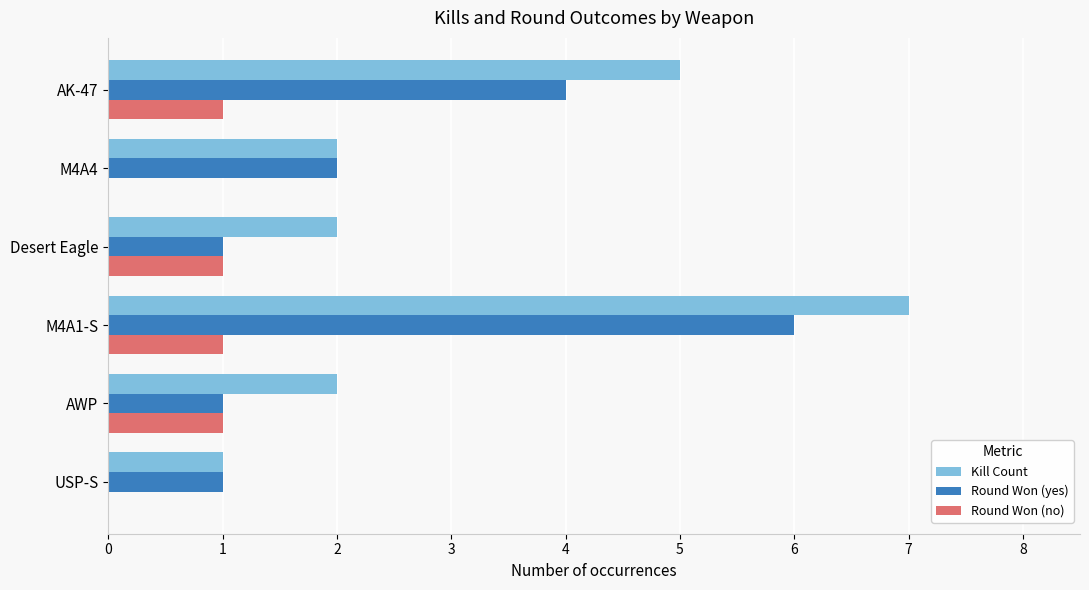

Between USP-S and AK-47, which series saw the biggest shift?

Kill Count